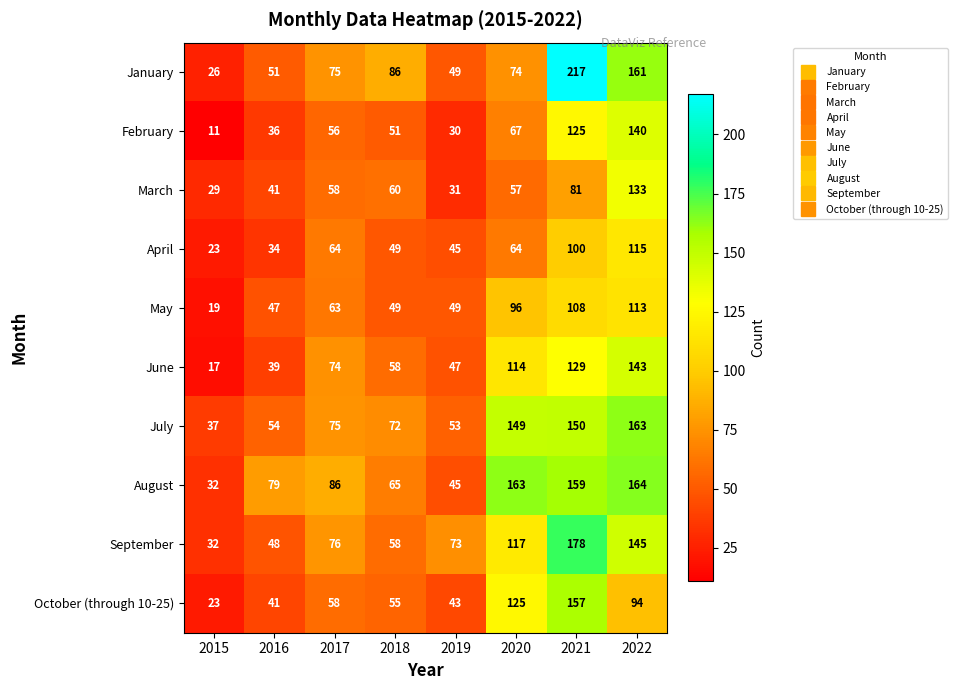

What is the difference between the highest and lowest values at 2015?

26